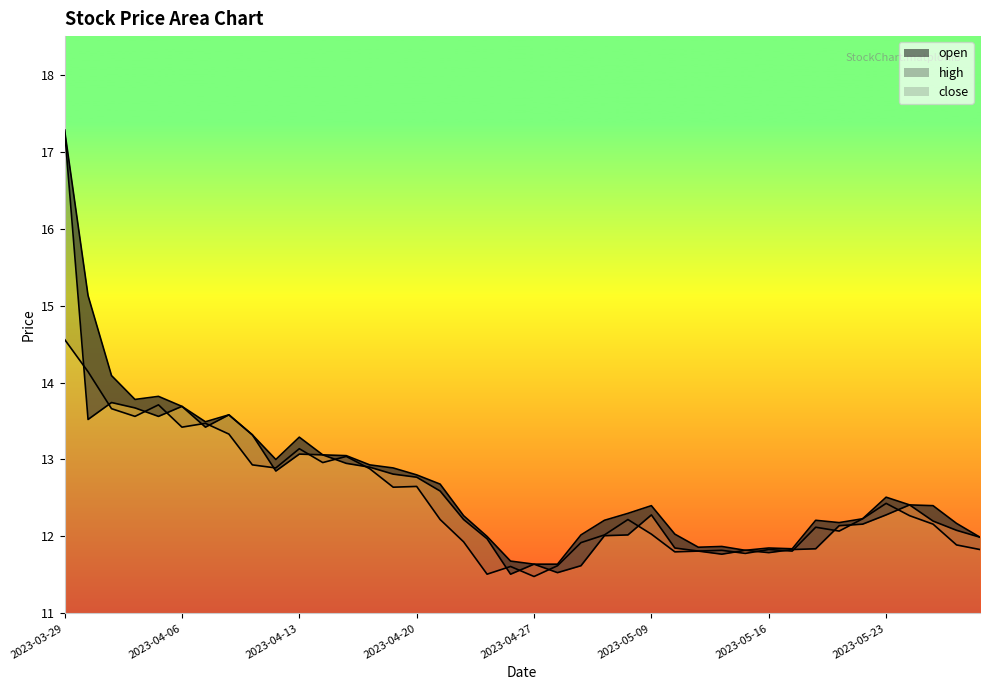

True or false: high and open intersect in this chart.

False